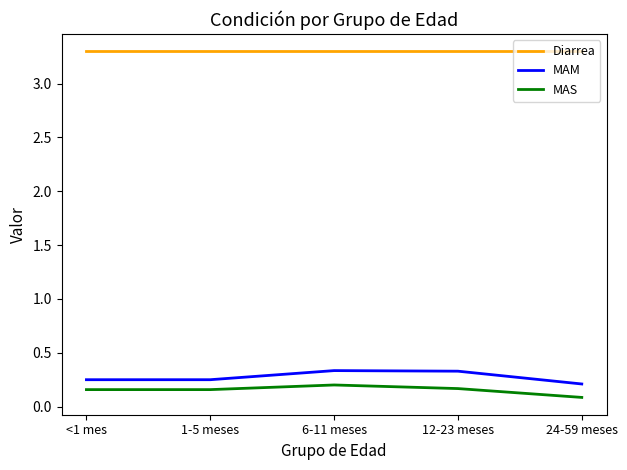

What position from the left is <1 mes?

1